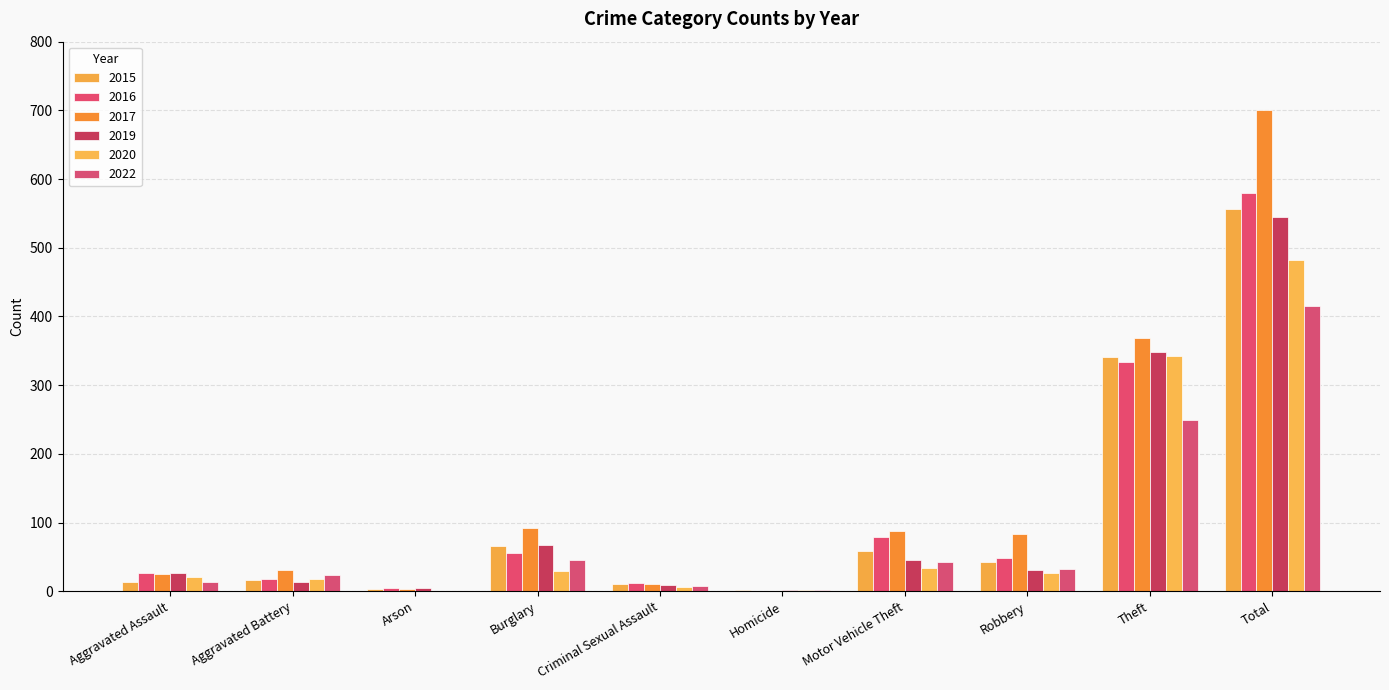

How many groups of bars are there?

10